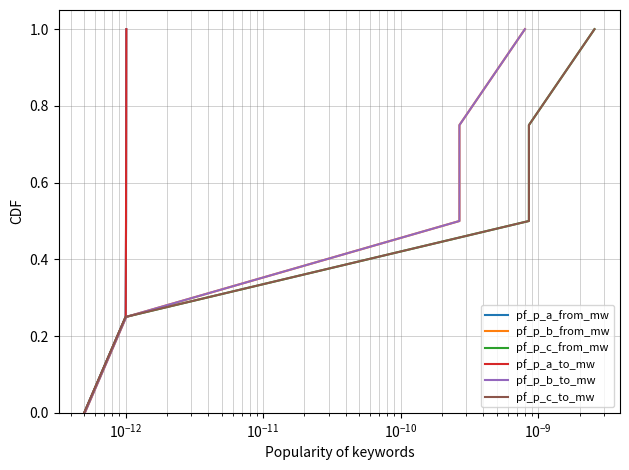

How many pf_p_c_to_mw values are between 0 and 1?

5